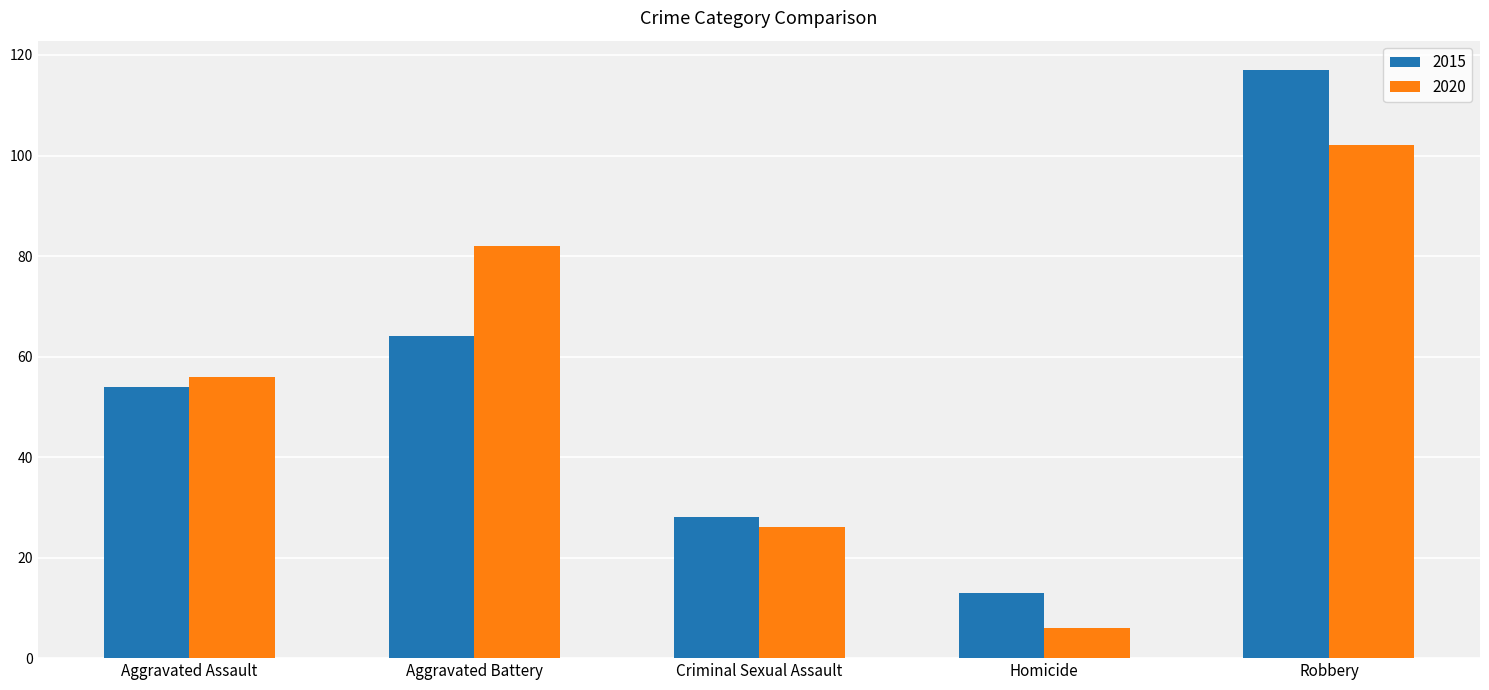

At which category is the sum across all series the highest?

Robbery